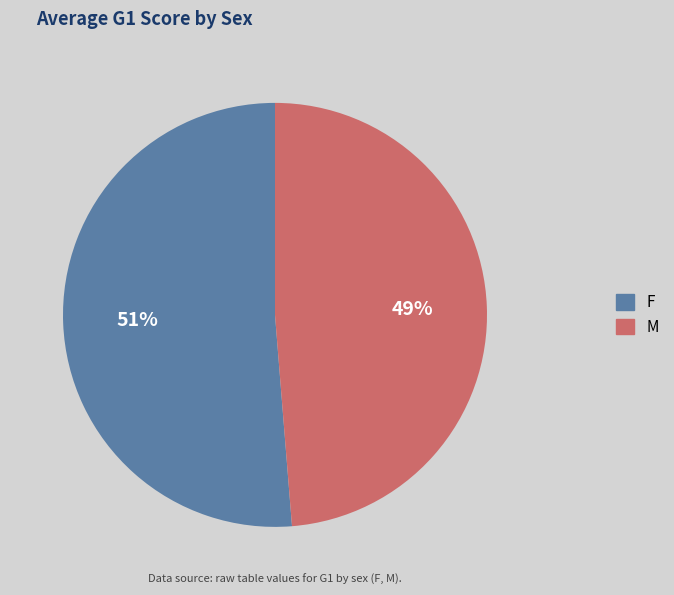

To the nearest percent, what portion does F represent?

51%